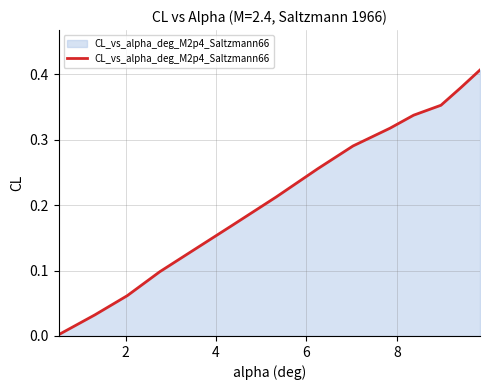

How many lines are shown in the chart?

1